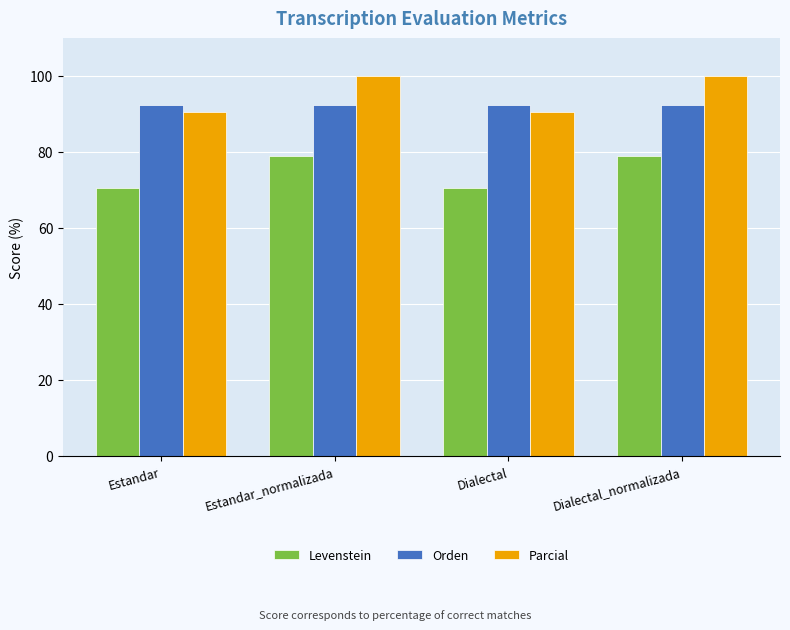

The Orden series shows 92.3 at Estandar_normalizada. True or false?

True